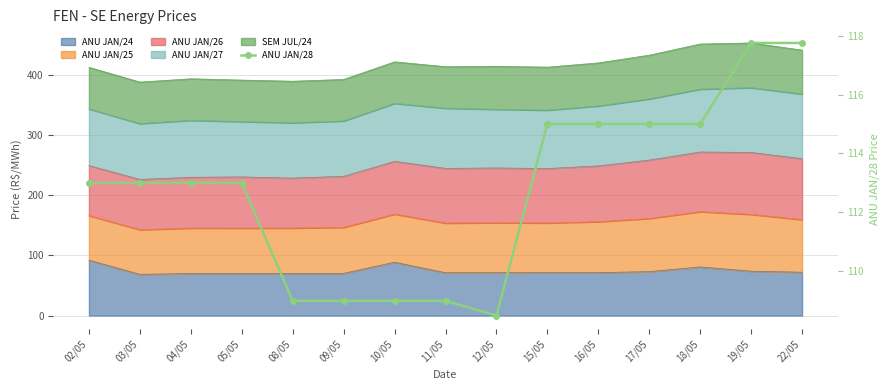

What is the value of the 14th point from the left?

117.8